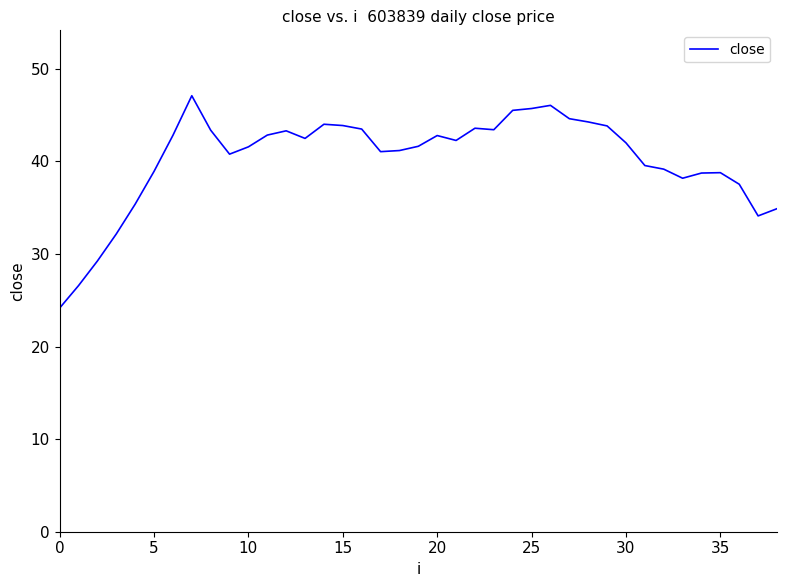

What is the greatest value displayed?

47.1